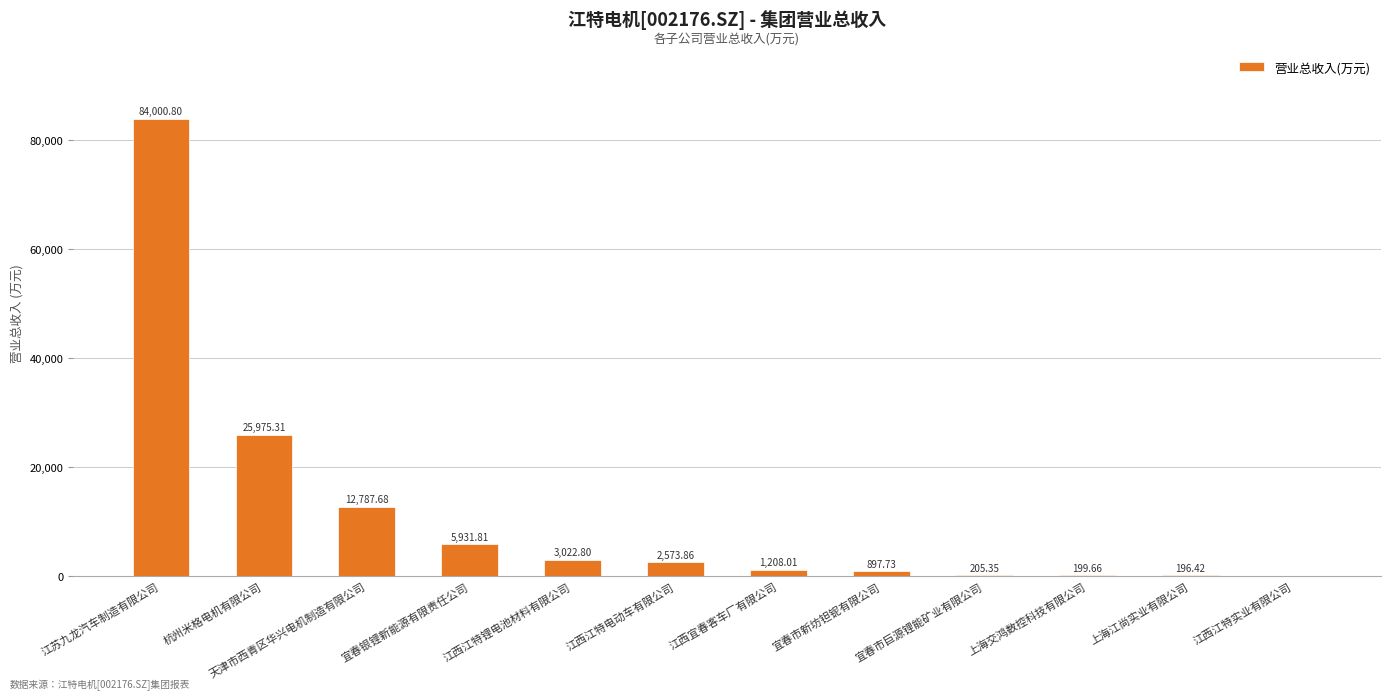

What is the ratio of the value at 天津市西青区华兴电机制造有限公司 to the value at 江西江特电动车有限公司?

5.0